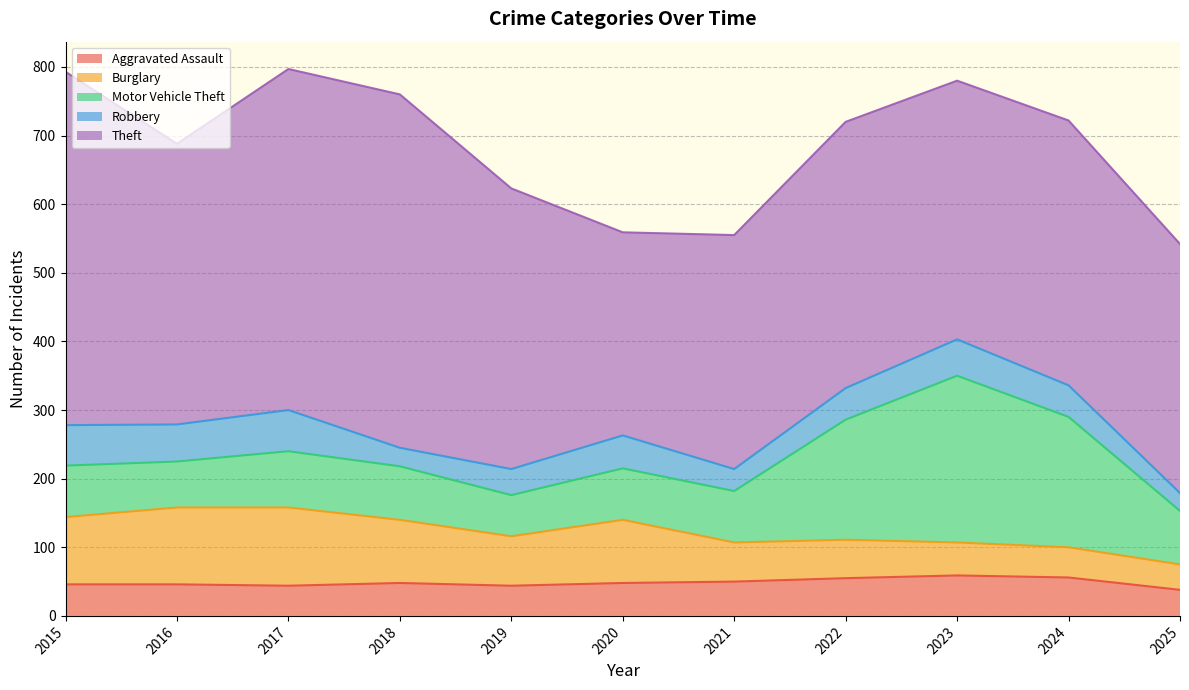

What are all the series names shown in the legend?

Aggravated Assault, Burglary, Motor Vehicle Theft, Robbery, Theft